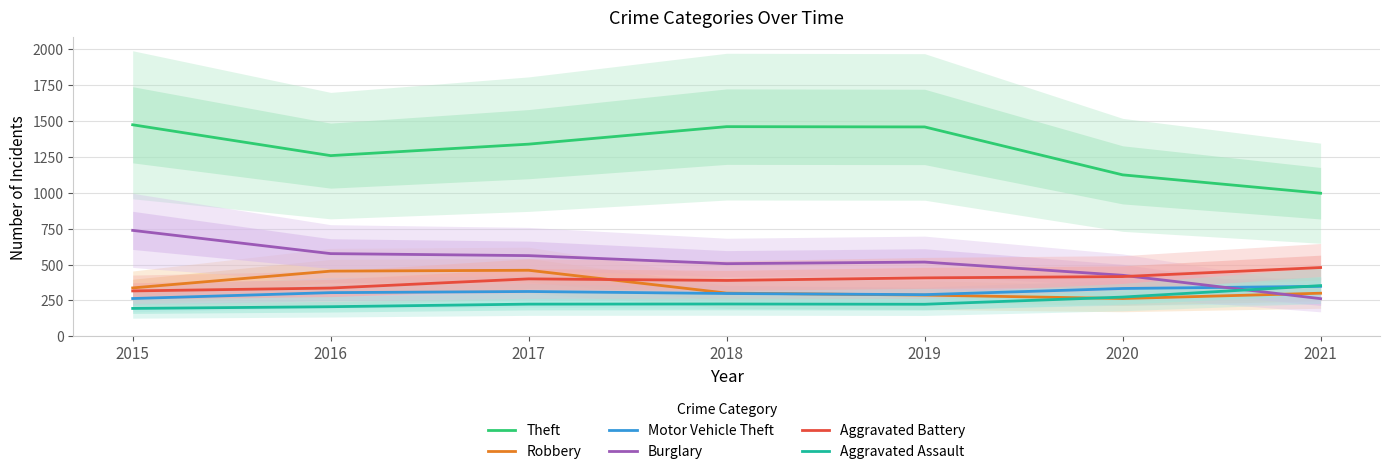

Between 2016 and 2018, which is larger?

2018